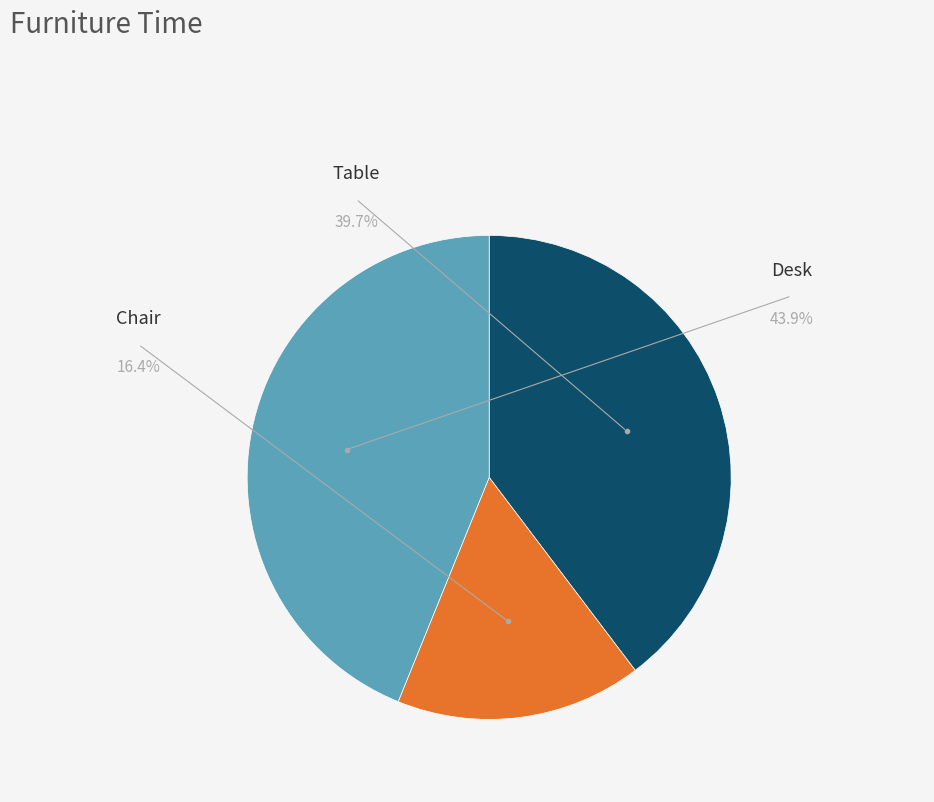

How many segments does this pie chart have?

3